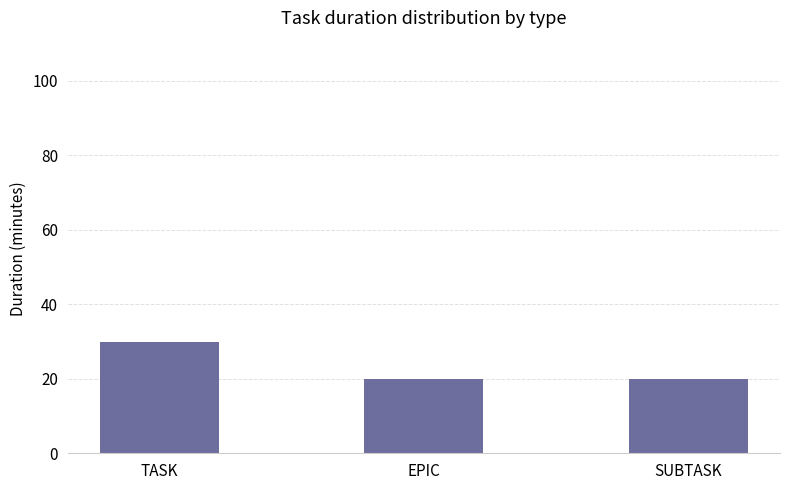

What is the value of the 3rd bar from the left?

20